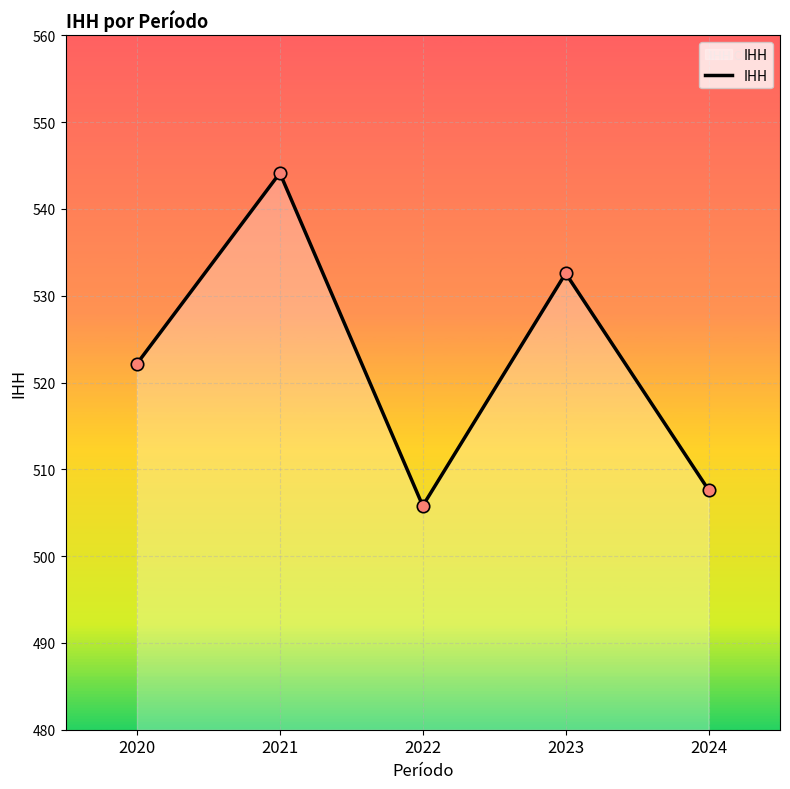

What is the change in value from 2020 to 2023?

+10.4